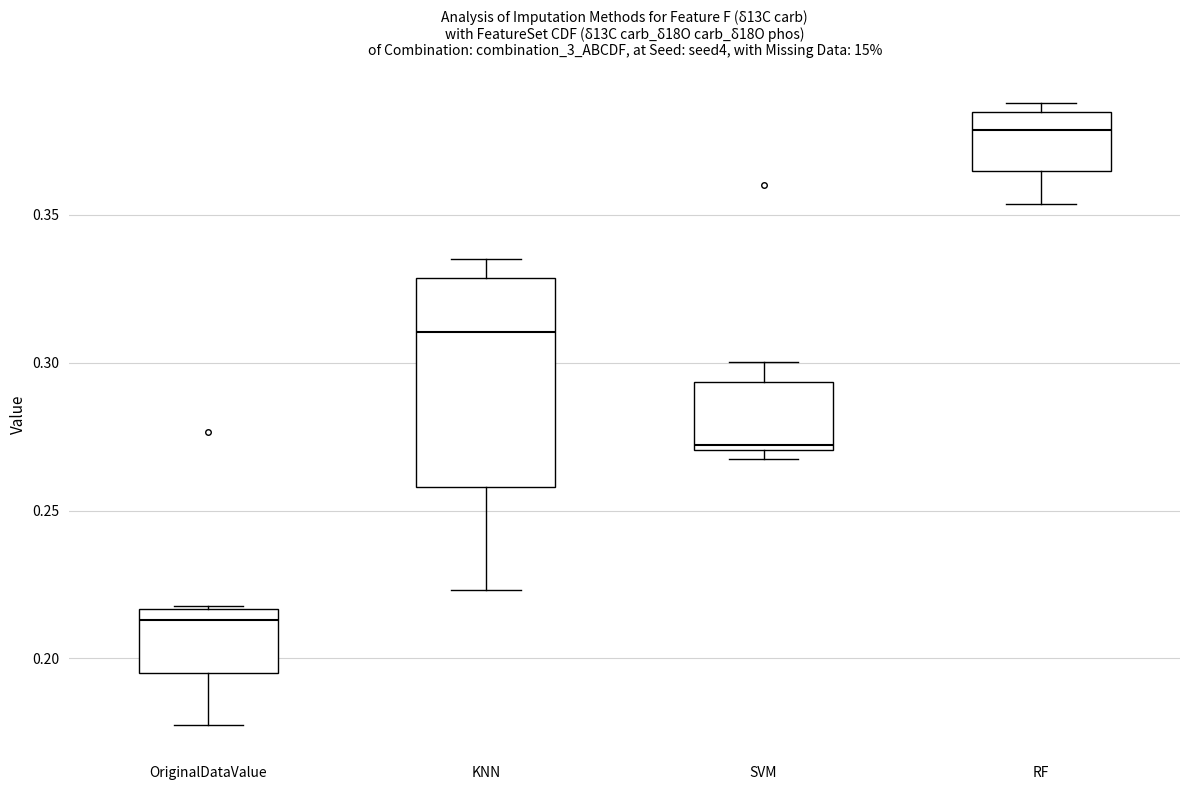

Which box is the tallest, from its lower edge to its upper edge?

KNN